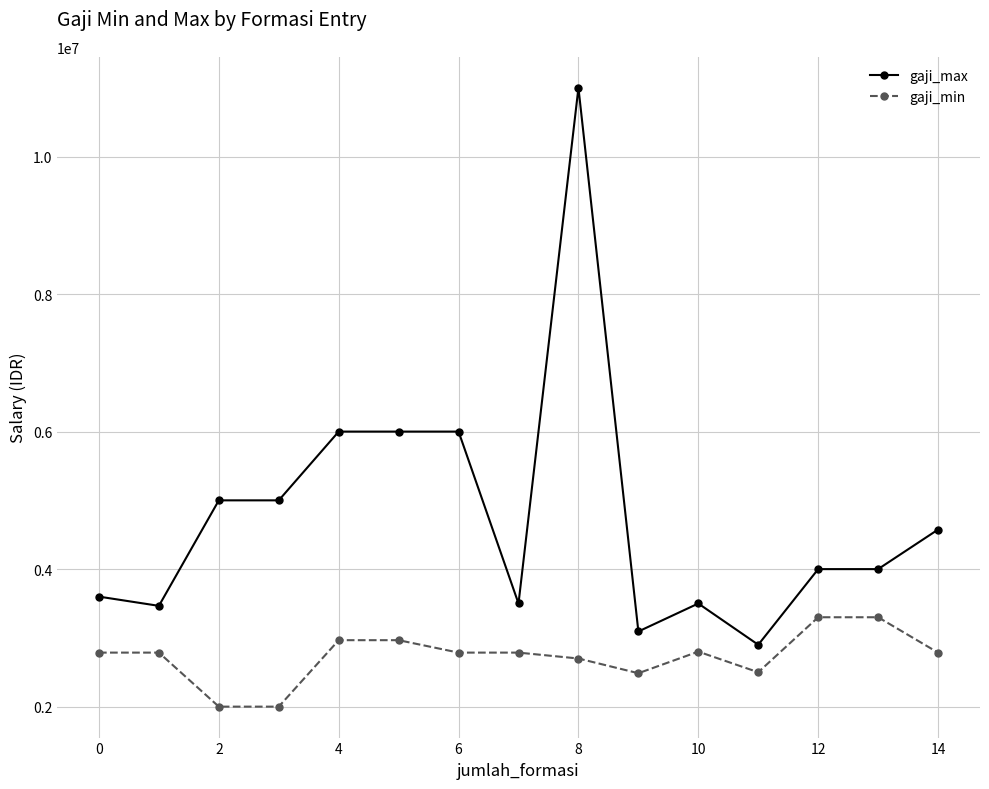

What is the highest value of the gaji_min series?

3300000